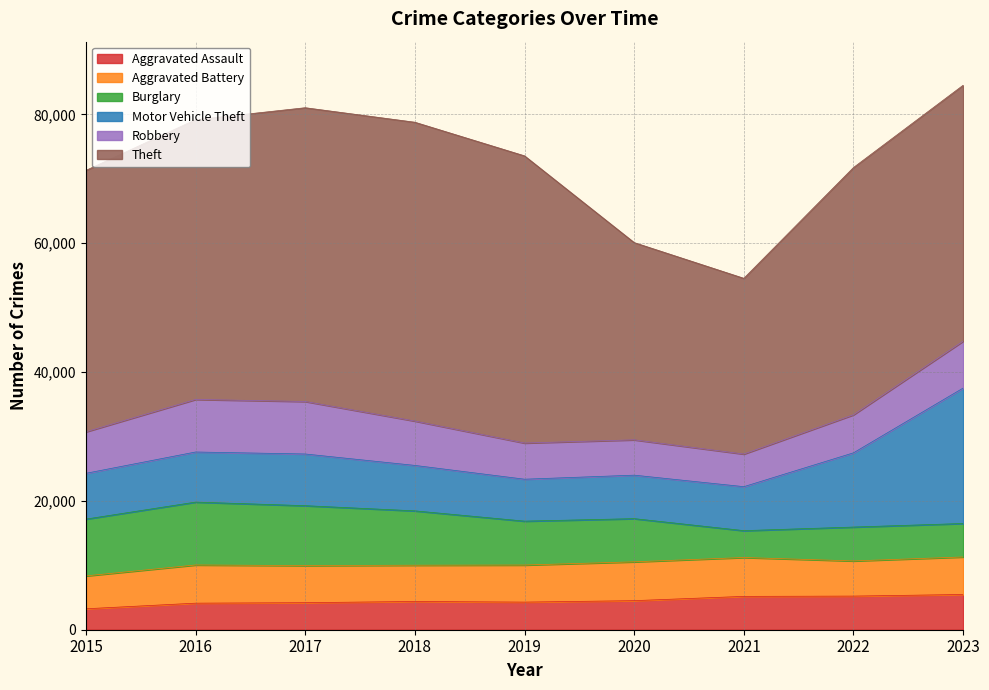

Which series changed the most between 2017 and 2022?

Theft